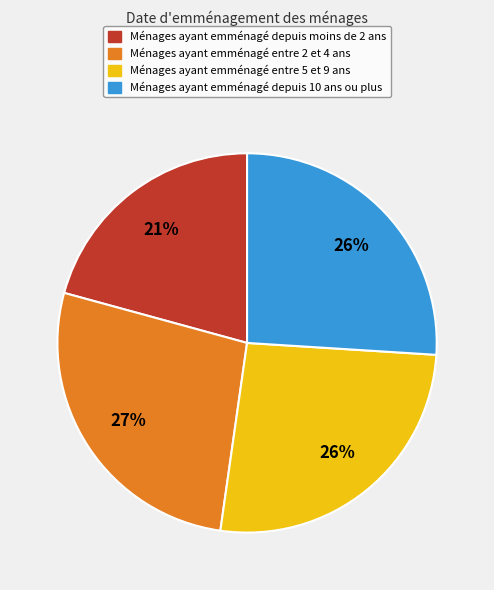

To the nearest percent, what is the average slice percentage?

25%